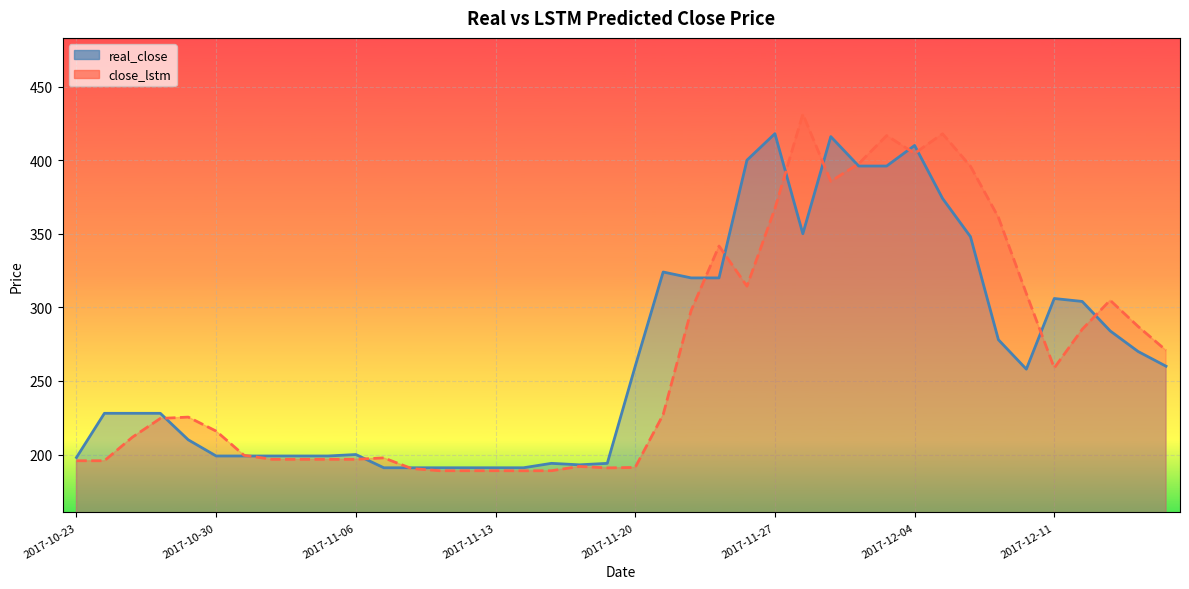

At how many categories does at least one series exceed 368?

9